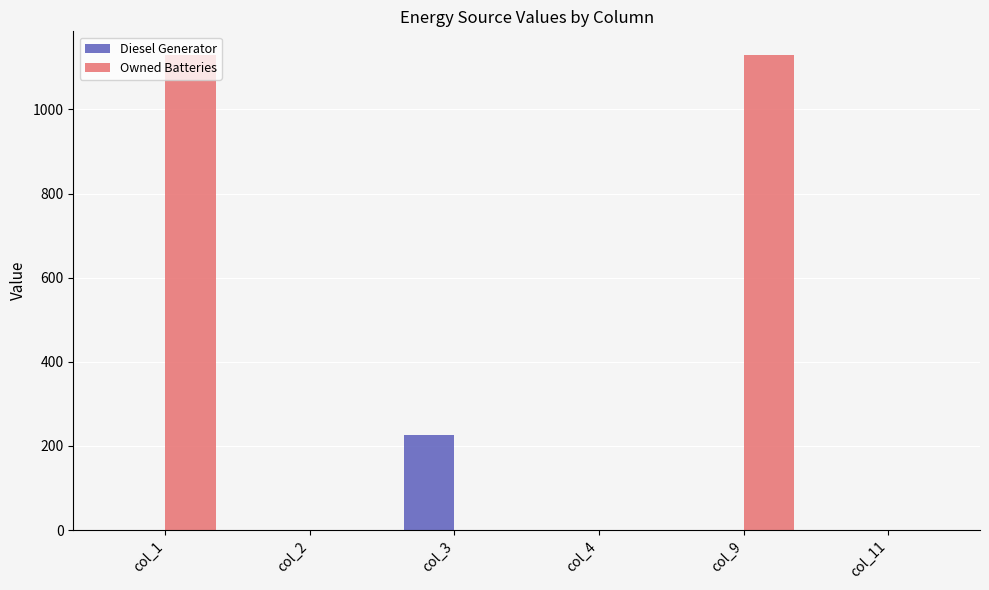

Are the bars horizontal?

No